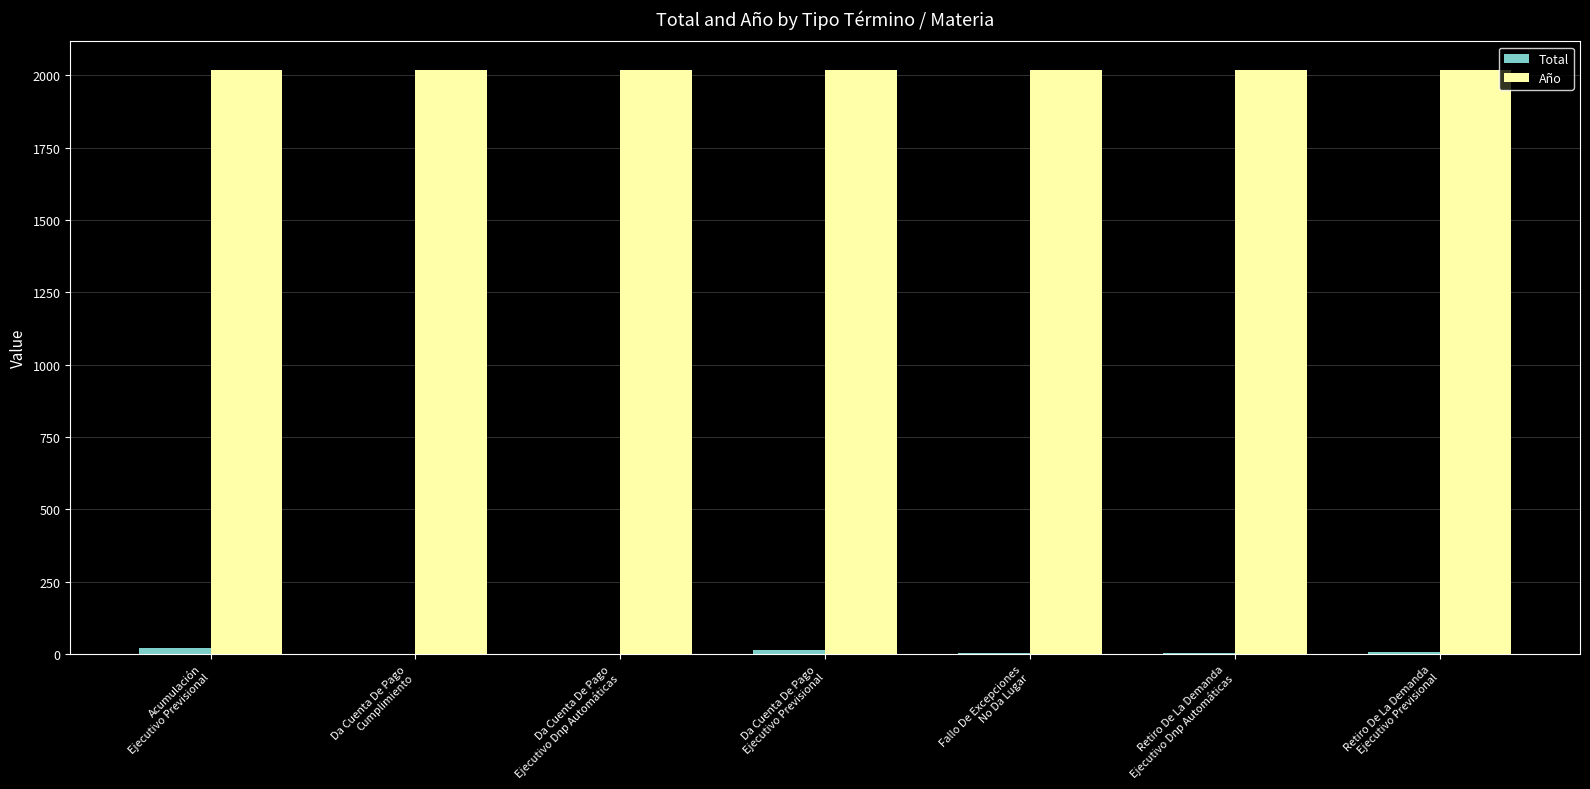

What is the maximum value shown in the chart?

2017